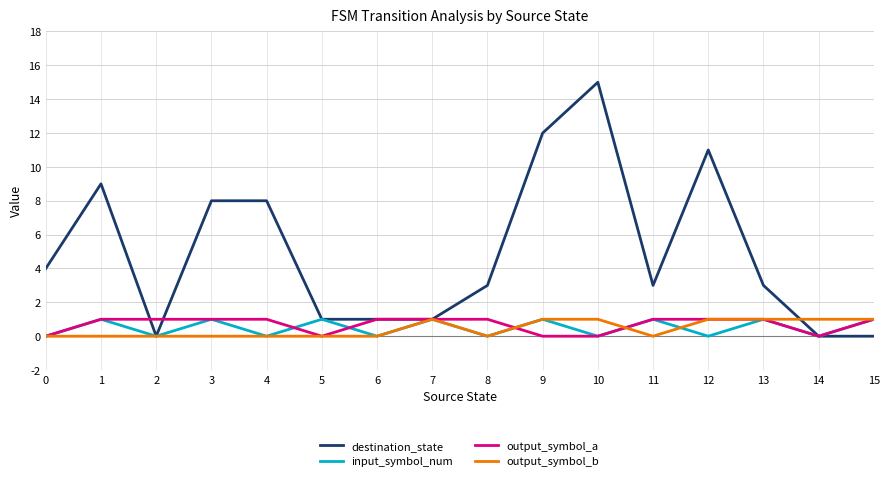

True or false: output_symbol_a has a value of 1 at 11.

True